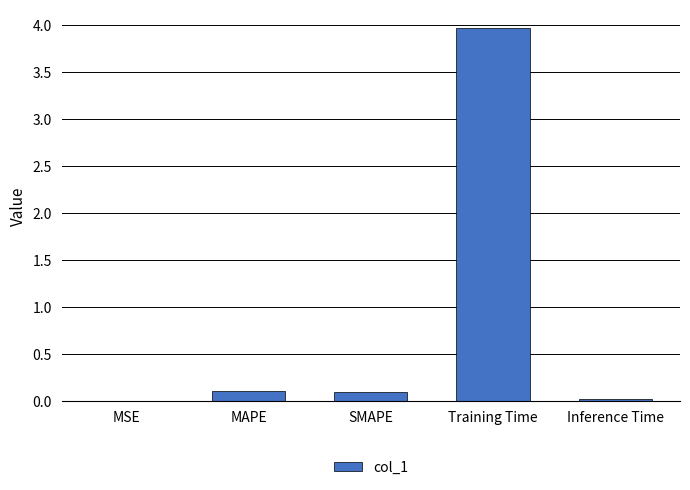

True or false: the data shows 0.1 at SMAPE.

True